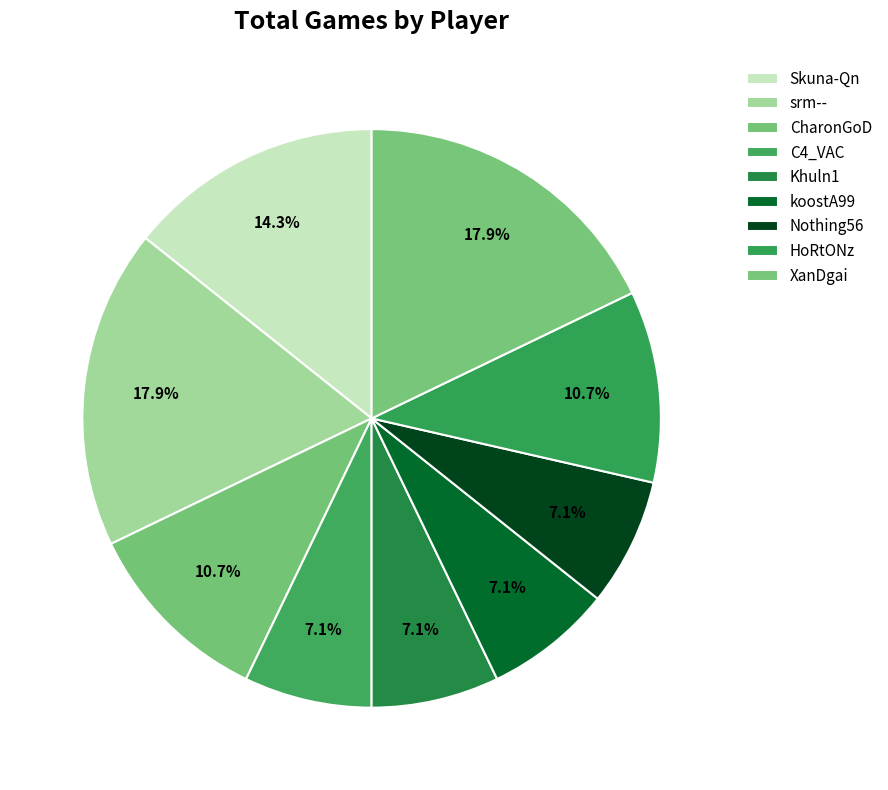

Is it true that srm-- is 18% of the pie?

True